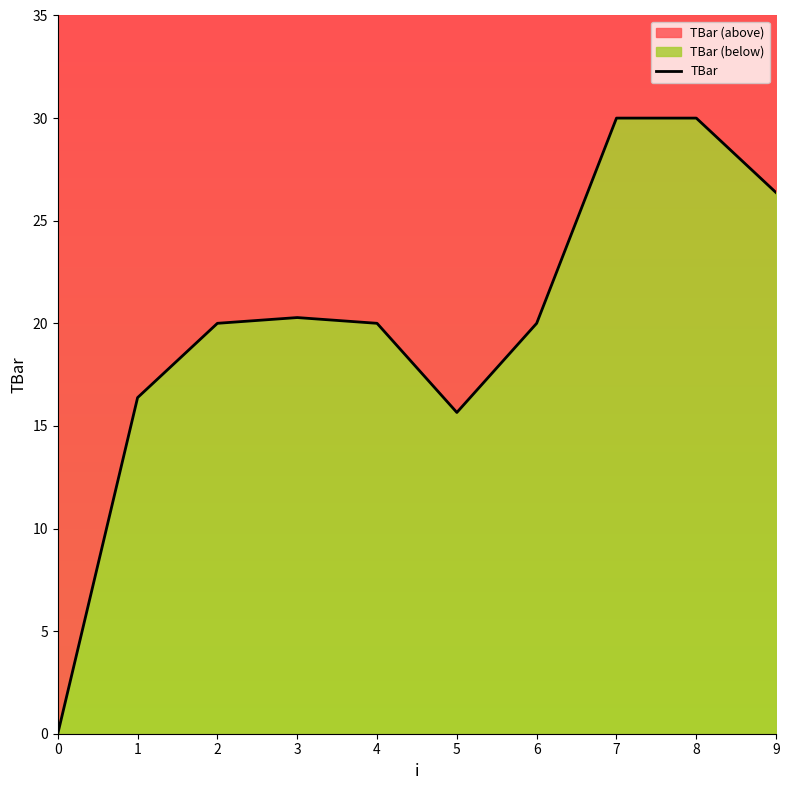

How many values are above zero?

9